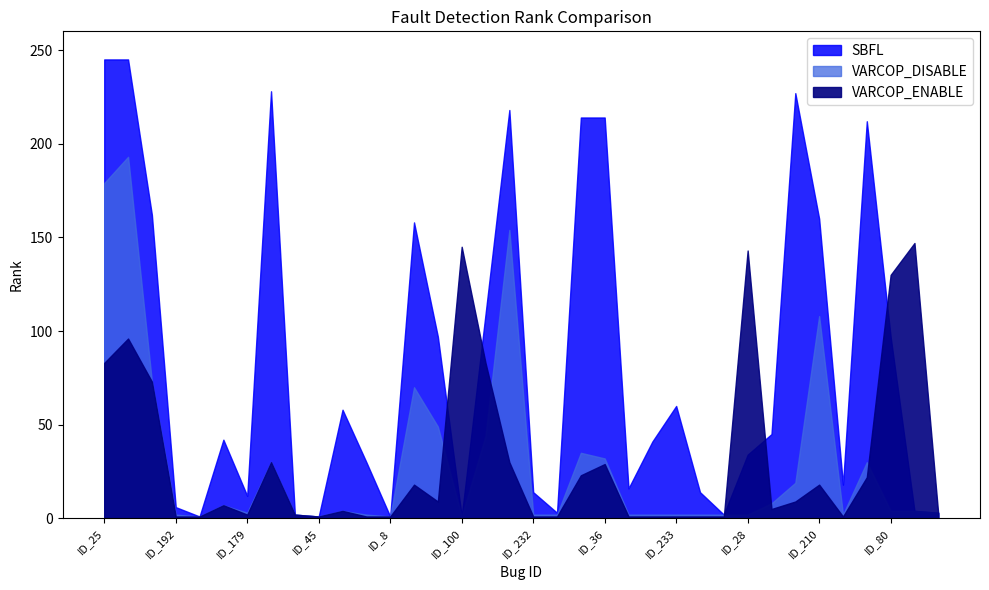

True or false: VARCOP_DISABLE and SBFL intersect in this chart.

False